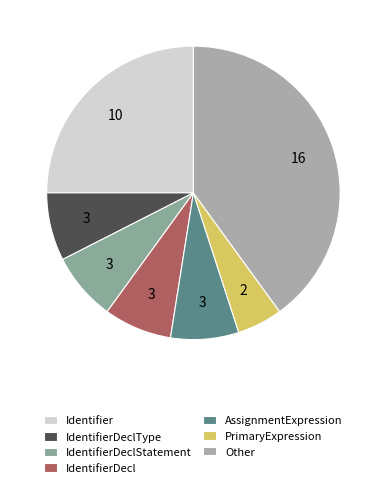

How many segments does this pie chart have?

7